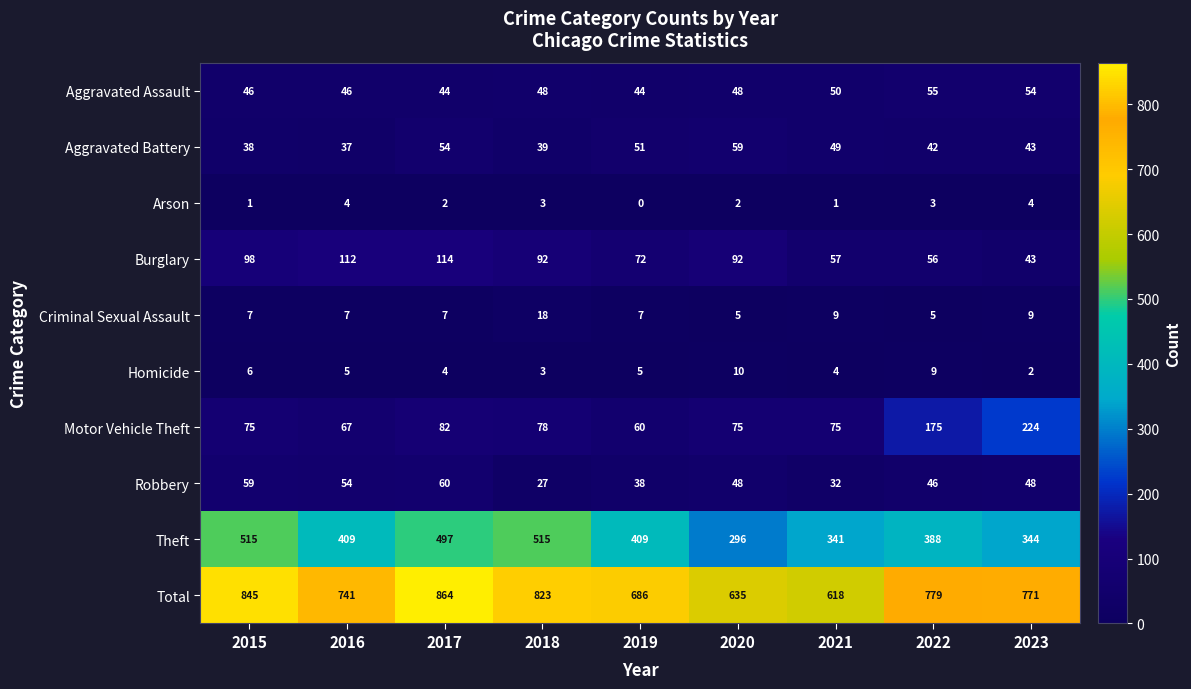

True or false: Robbery has a value of 51 at 2021.

False